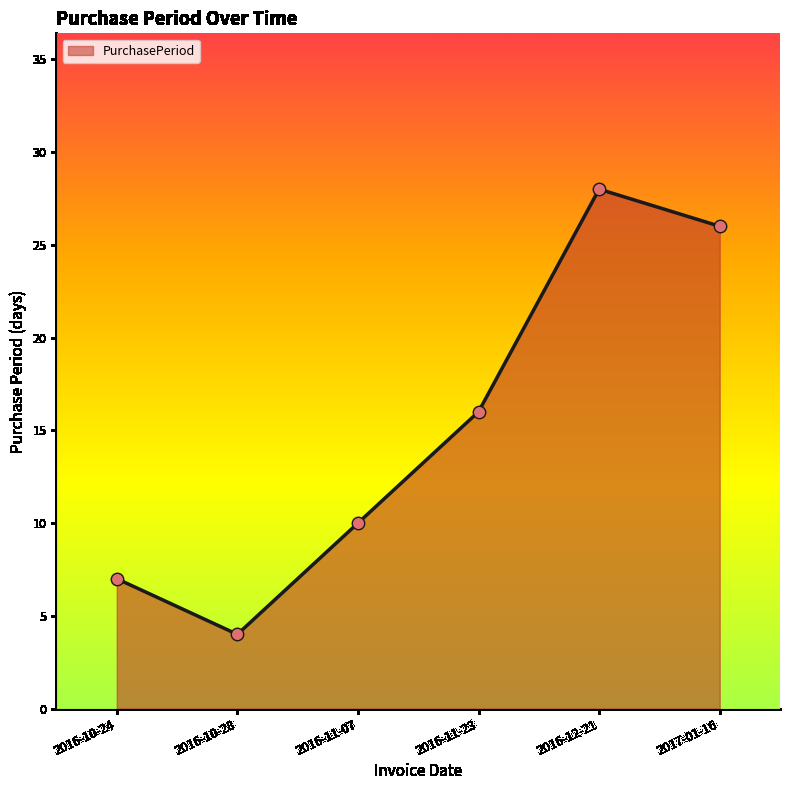

What is the ratio of the value at 2016-10-24 to the value at 2016-11-07?

0.7